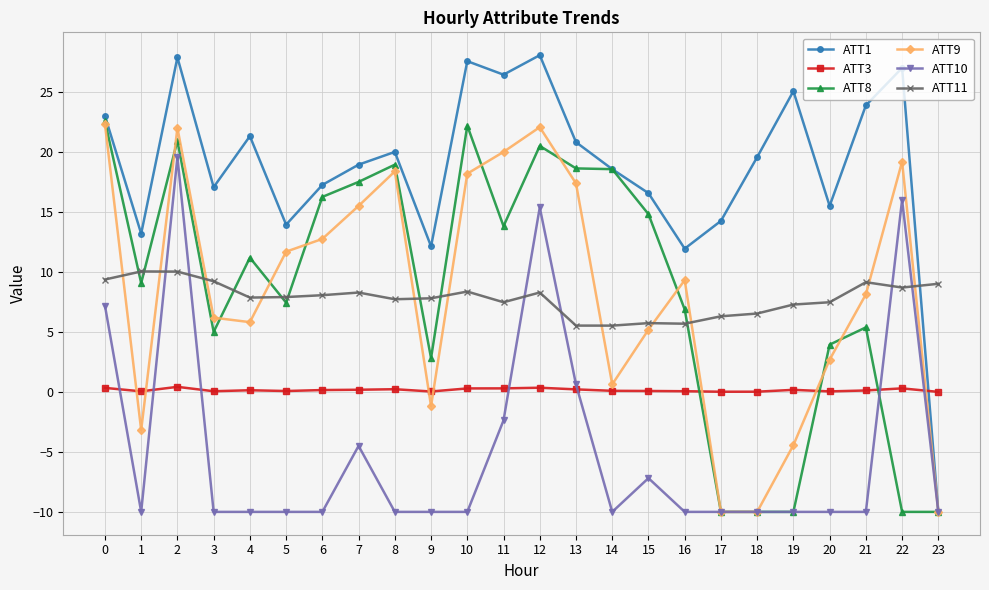

True or false: ATT11 and ATT3 intersect in this chart.

False